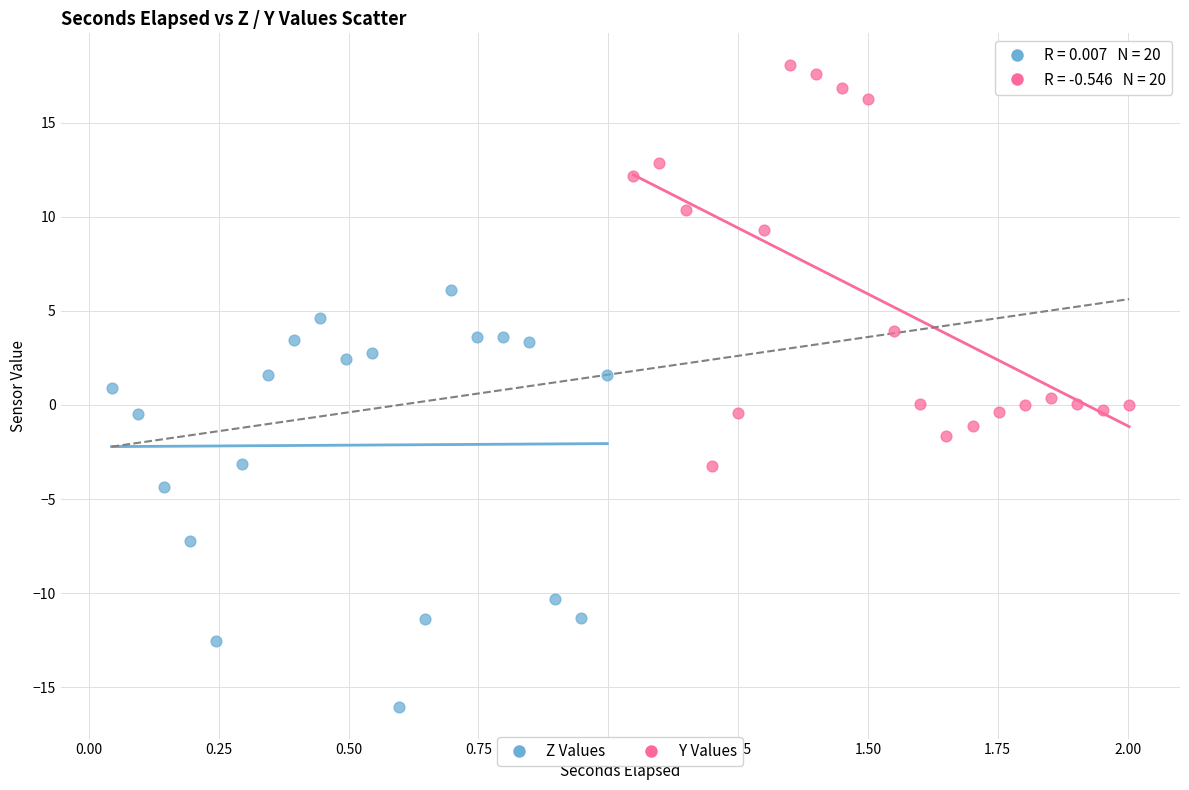

Which series contains the lowest Y value?

Z Values